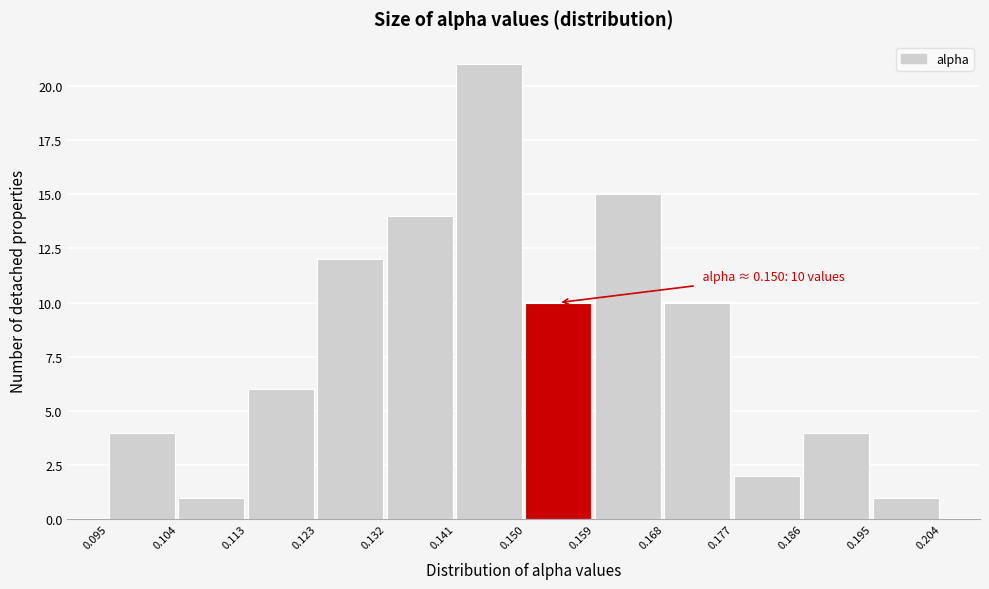

Over which range of the x-axis is the bar tallest?

0.141 to 0.150